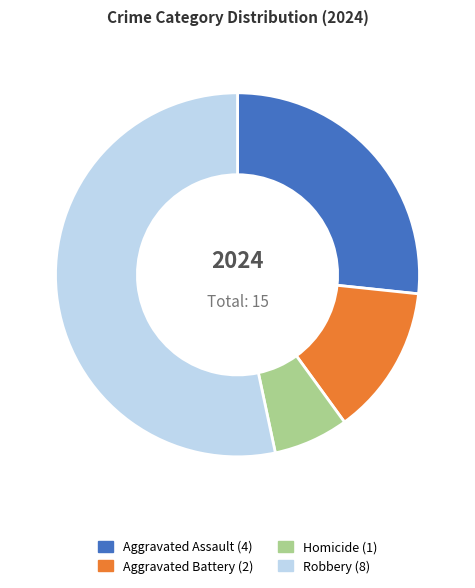

Is the sum of Robbery and Aggravated Battery greater than half?

Yes